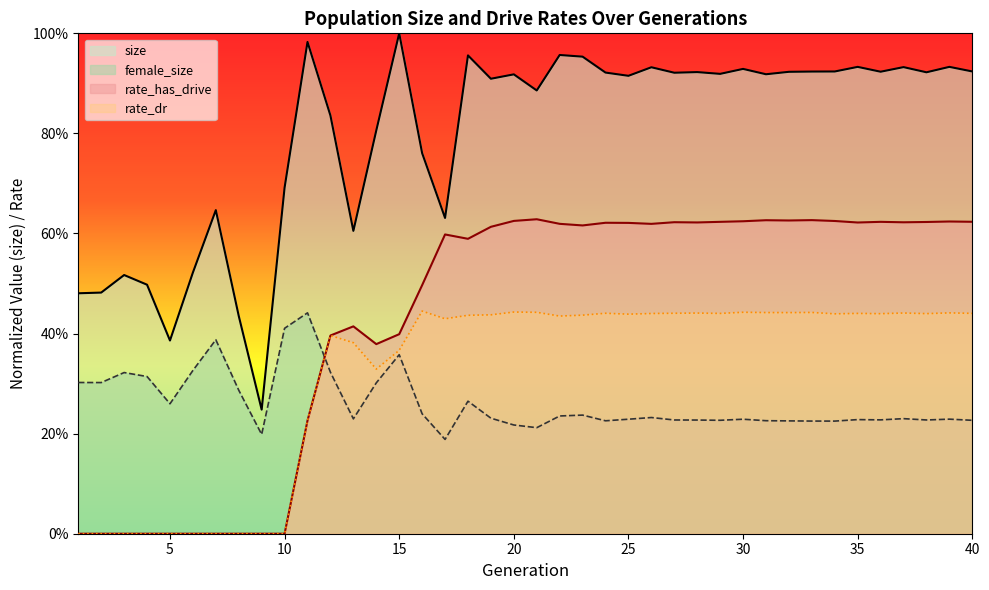

What is the value of the rate_has_drive point at the 25th from the left?

0.6